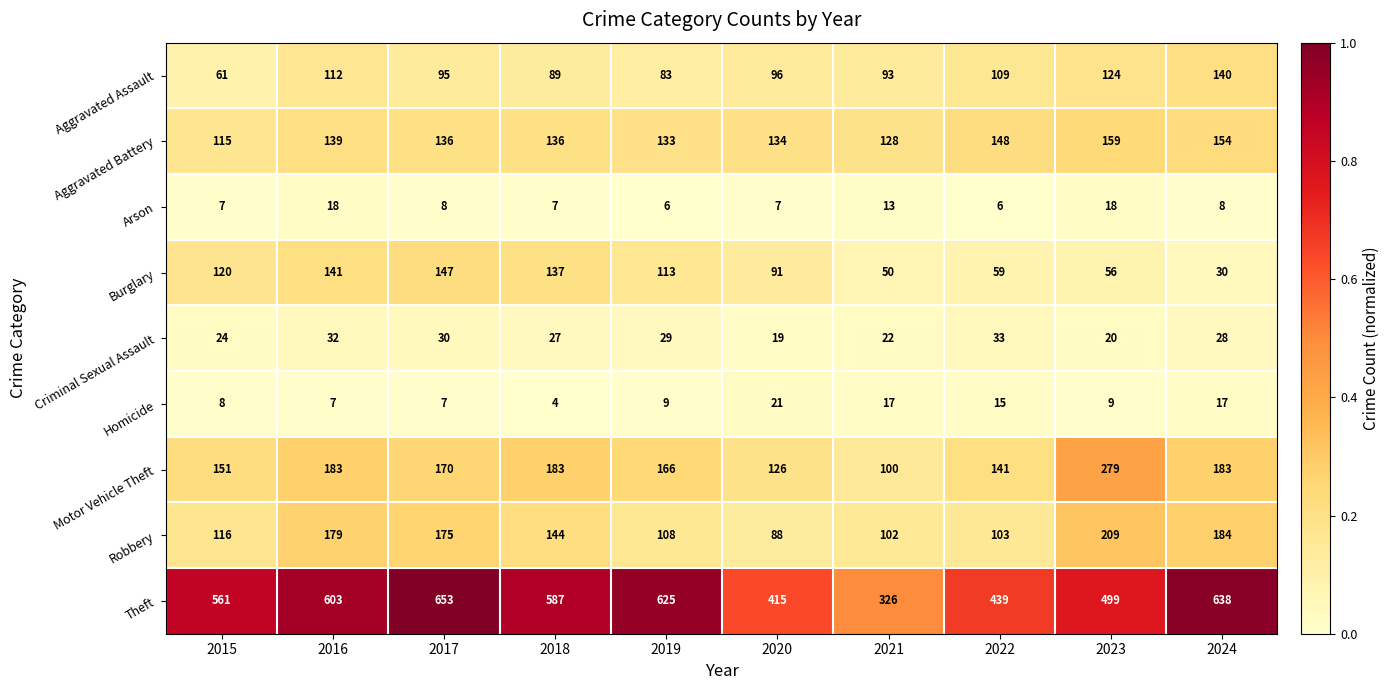

How many distinct data groups are displayed?

9